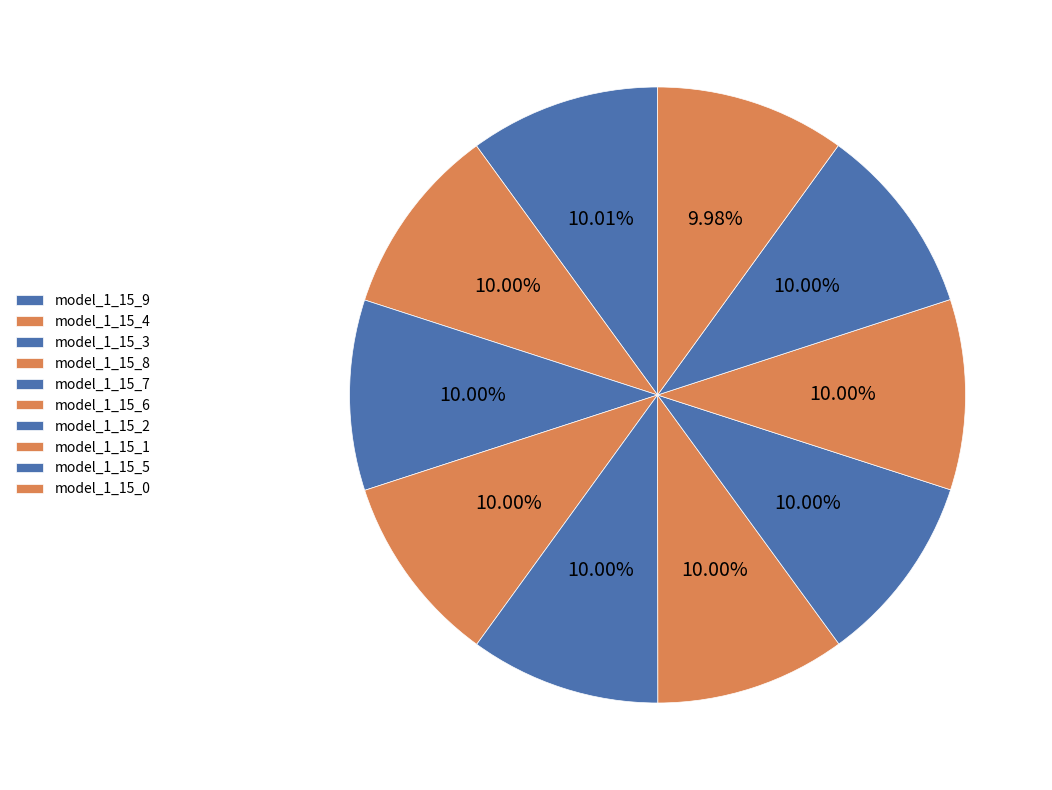

How much of the chart is everything except model_1_15_6?

90.0%